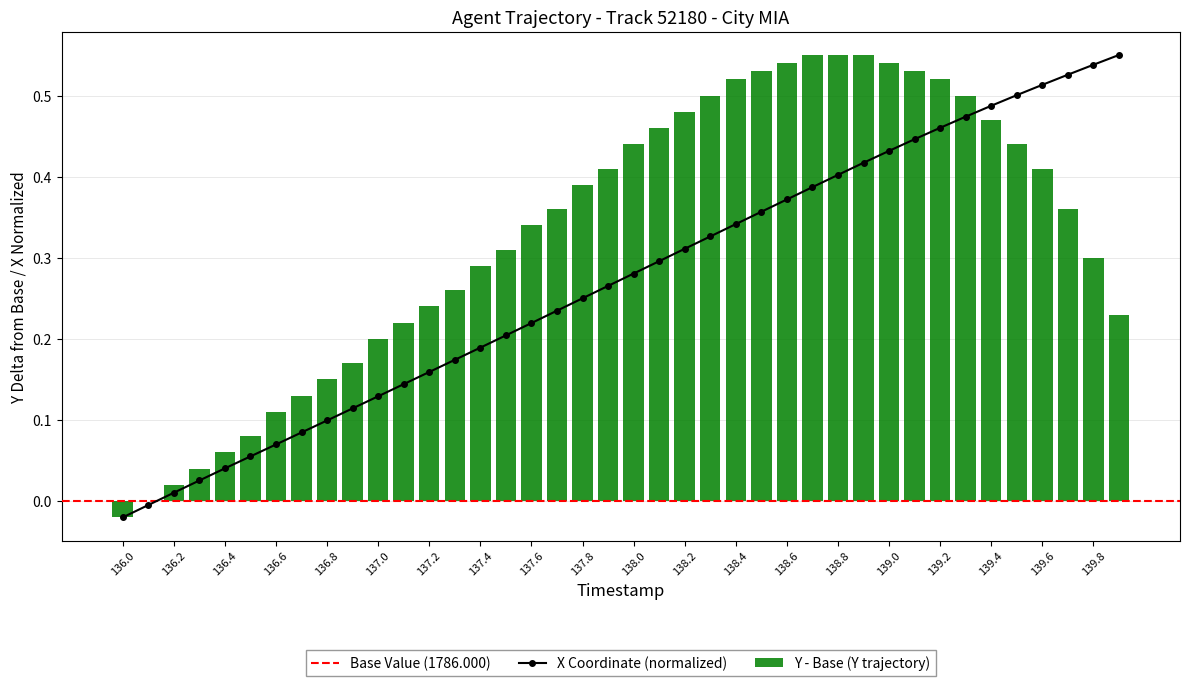

The value of X at 139.0 is 0.1. True or false?

False